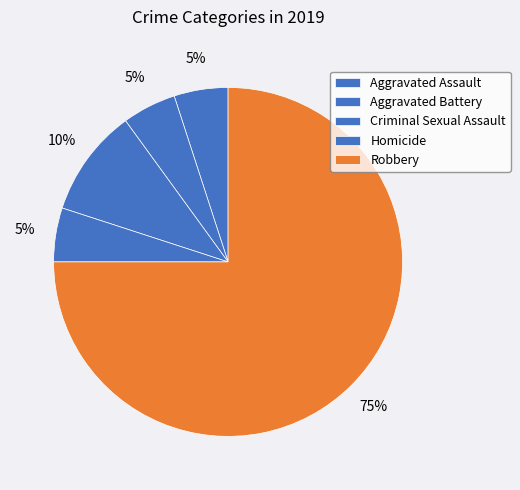

Between Homicide and Robbery, which is larger?

Robbery